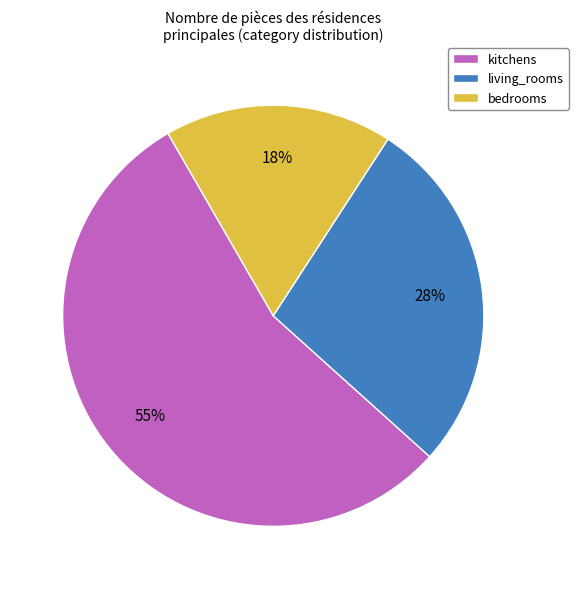

Approximately how many times larger is the value at bedrooms compared to living_rooms?

0.6